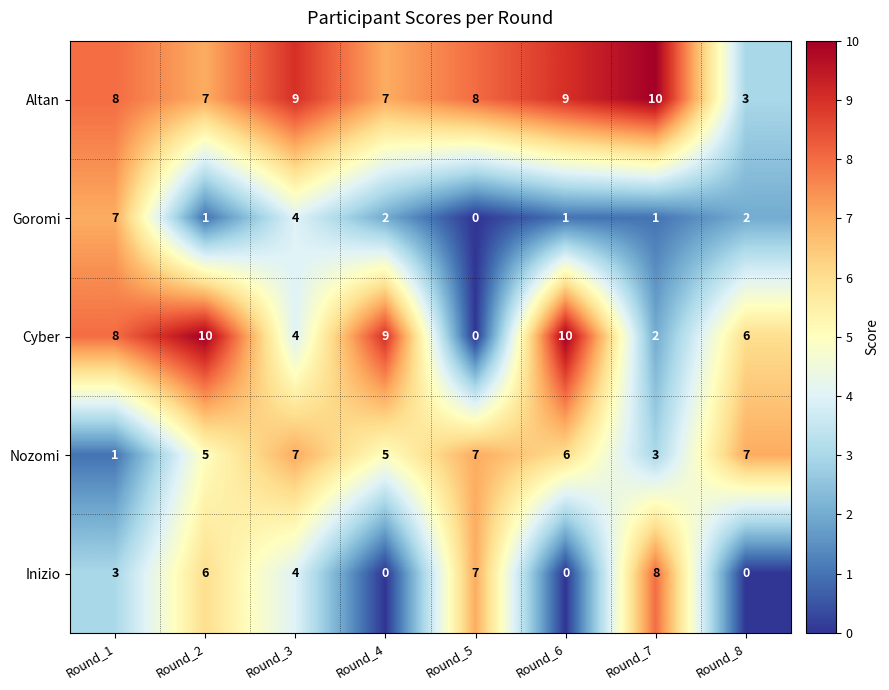

Which series has the largest total across all categories?

Altan